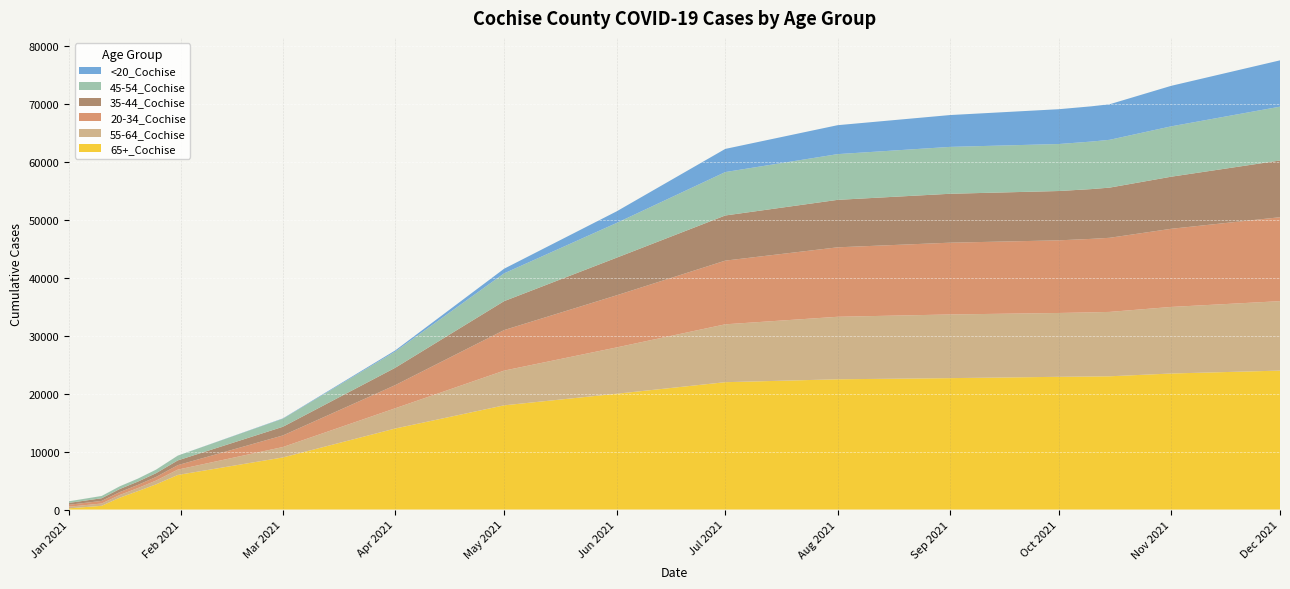

Reading left to right, extract all data points from this chart.

<20_Cochise: 1/1/2021=2	1/10/2021=5	1/15/2021=6	1/20/2021=6	1/25/2021=6	1/31/2021=8	3/1/2021=50	4/1/2021=200	5/1/2021=800	6/1/2021=2000	7/1/2021=4000	8/1/2021=5000	9/1/2021=5500	10/1/2021=6014	10/10/2021=6092	10/15/2021=6142	11/1/2021=7000	12/1/2021=8000
20-34_Cochise: 1/1/2021=333	1/10/2021=452	1/15/2021=499	1/20/2021=547	1/25/2021=623	1/31/2021=771	3/1/2021=2000	4/1/2021=4000	5/1/2021=7000	6/1/2021=9000	7/1/2021=11000	8/1/2021=12000	9/1/2021=12400	10/1/2021=12548	10/10/2021=12696	10/15/2021=12801	11/1/2021=13500	12/1/2021=14500
35-44_Cochise: 1/1/2021=323	1/10/2021=459	1/15/2021=530	1/20/2021=569	1/25/2021=652	1/31/2021=823	3/1/2021=1500	4/1/2021=3000	5/1/2021=5000	6/1/2021=6500	7/1/2021=7800	8/1/2021=8200	9/1/2021=8450	10/1/2021=8522	10/10/2021=8600	10/15/2021=8670	11/1/2021=9000	12/1/2021=9800
45-54_Cochise: 1/1/2021=276	1/10/2021=389	1/15/2021=464	1/20/2021=509	1/25/2021=605	1/31/2021=822	3/1/2021=1400	4/1/2021=2800	5/1/2021=4800	6/1/2021=6000	7/1/2021=7500	8/1/2021=7900	9/1/2021=8100	10/1/2021=8119	10/10/2021=8209	10/15/2021=8258	11/1/2021=8700	12/1/2021=9300
55-64_Cochise: 1/1/2021=284	1/10/2021=393	1/15/2021=467	1/20/2021=529	1/25/2021=659	1/31/2021=923	3/1/2021=1800	4/1/2021=3500	5/1/2021=6000	6/1/2021=8000	7/1/2021=10000	8/1/2021=10800	9/1/2021=11000	10/1/2021=11028	10/10/2021=11080	10/15/2021=11125	11/1/2021=11500	12/1/2021=12000
65+_Cochise: 1/1/2021=208	1/10/2021=645	1/15/2021=2049	1/20/2021=3181	1/25/2021=4346	1/31/2021=5972	3/1/2021=9000	4/1/2021=14000	5/1/2021=18000	6/1/2021=20000	7/1/2021=22000	8/1/2021=22500	9/1/2021=22700	10/1/2021=22929	10/10/2021=22984	10/15/2021=23017	11/1/2021=23500	12/1/2021=24000